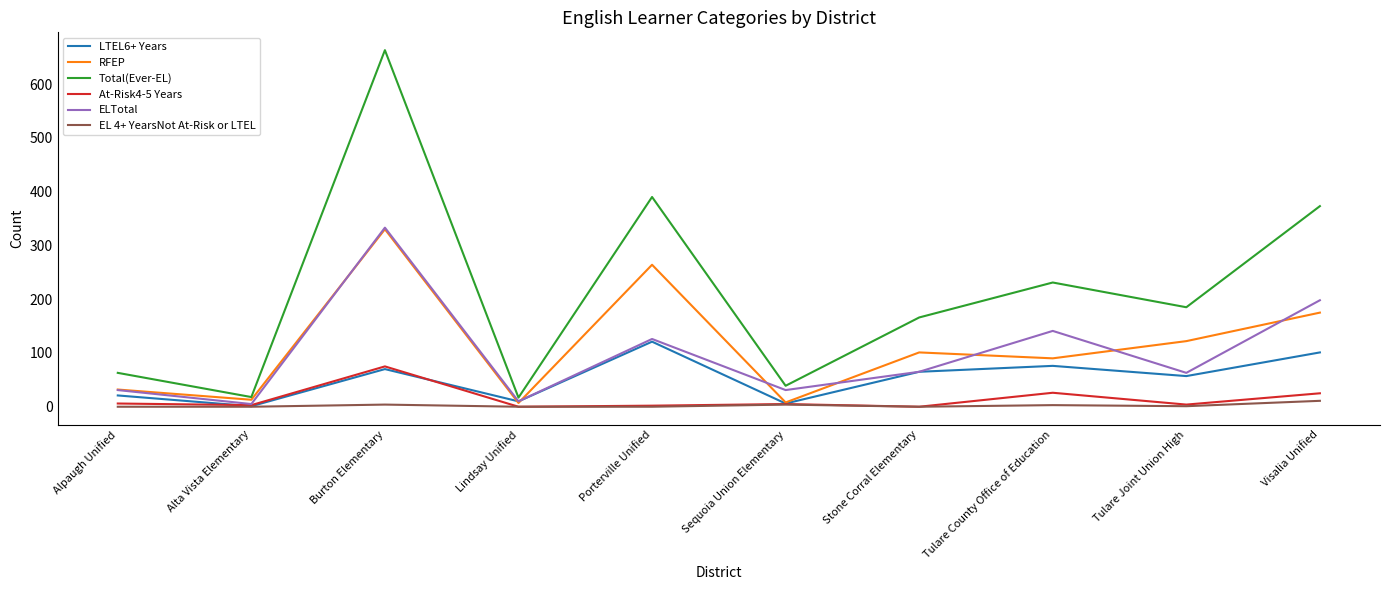

Between Burton Elementary and Tulare Joint Union High, which series saw the biggest shift?

Total(Ever-EL)